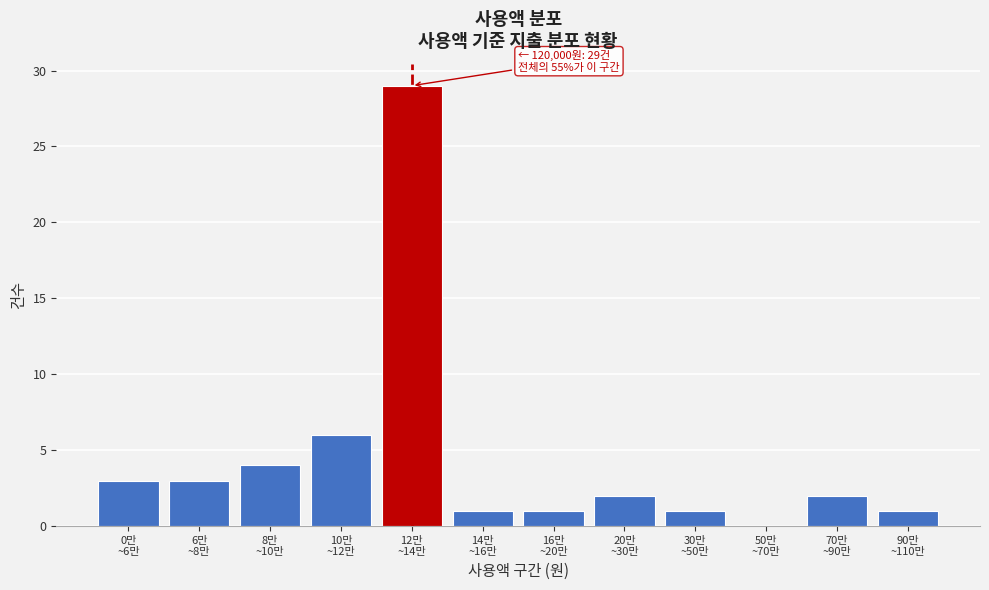

What is the maximum value shown in the chart?

29